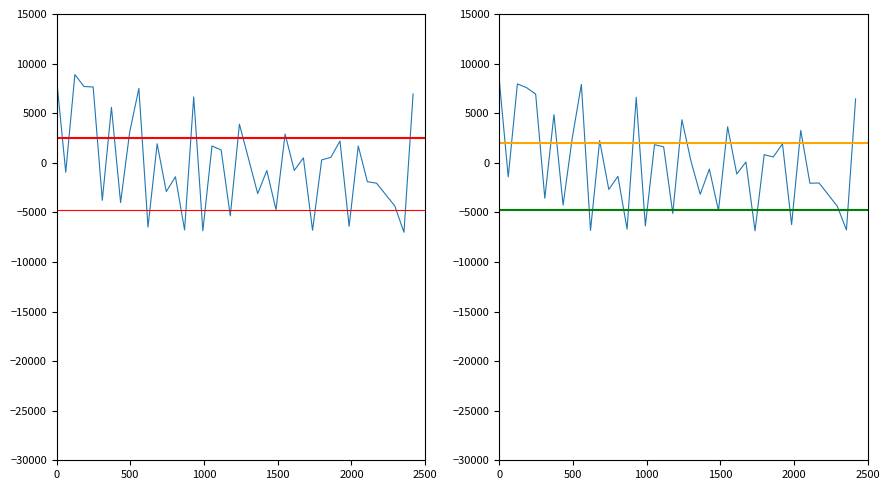

Is this an area chart (filled region under the line)?

No